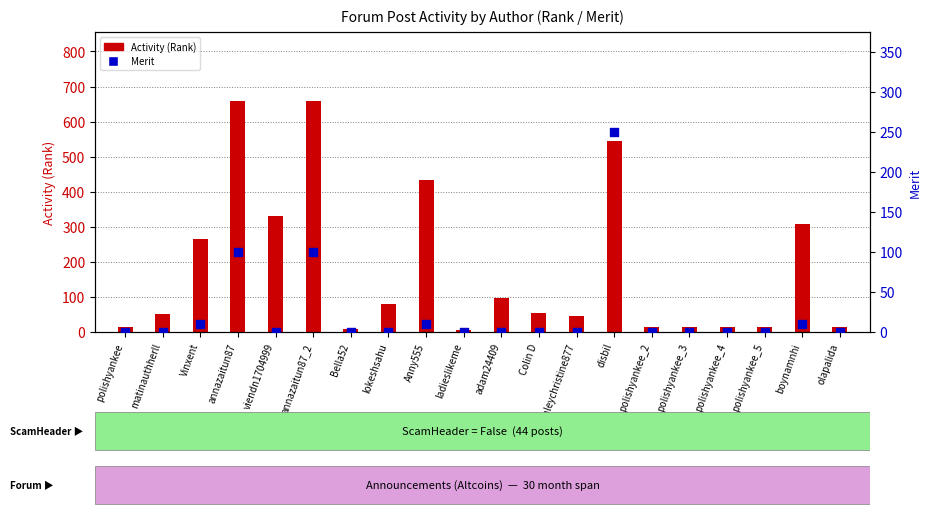

Which series contains the highest Y value?

Activity (Rank)